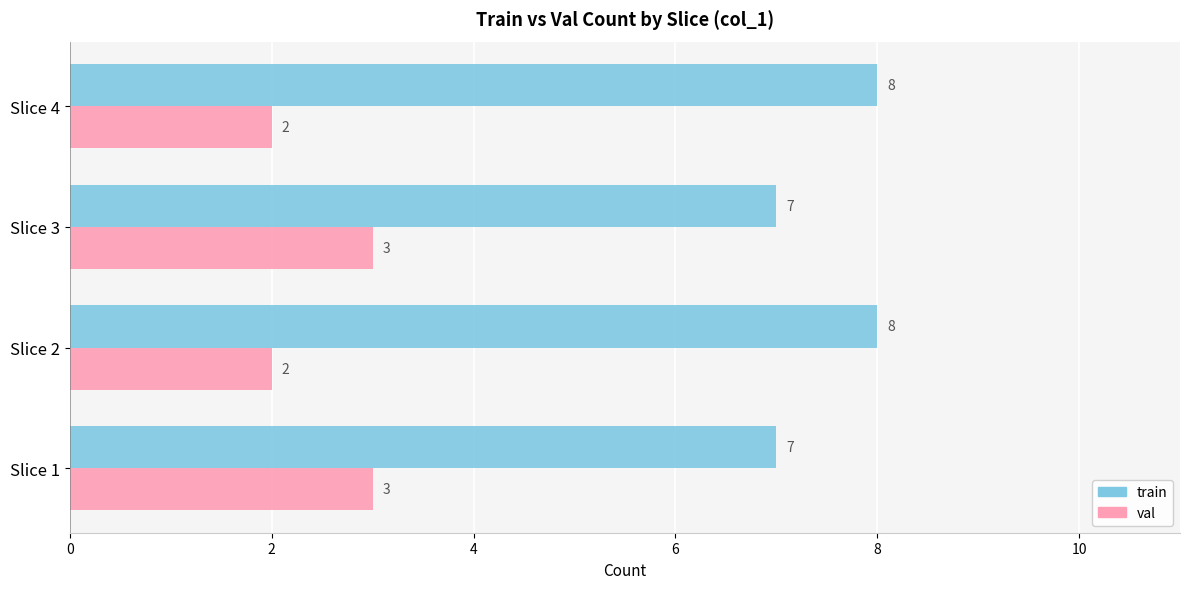

At how many categories does at least one series exceed 3?

4